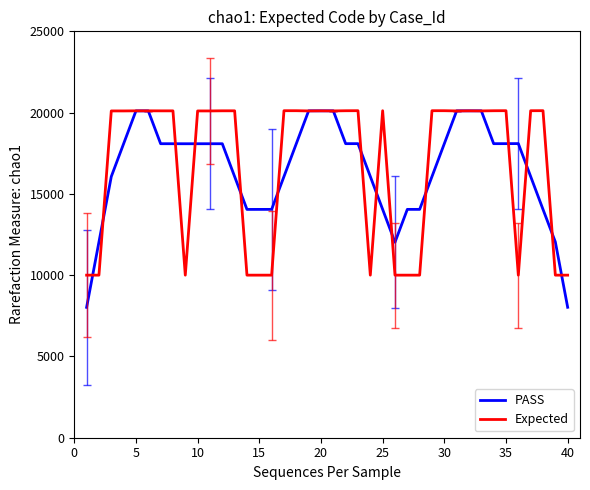

How many distinct data groups are displayed?

2